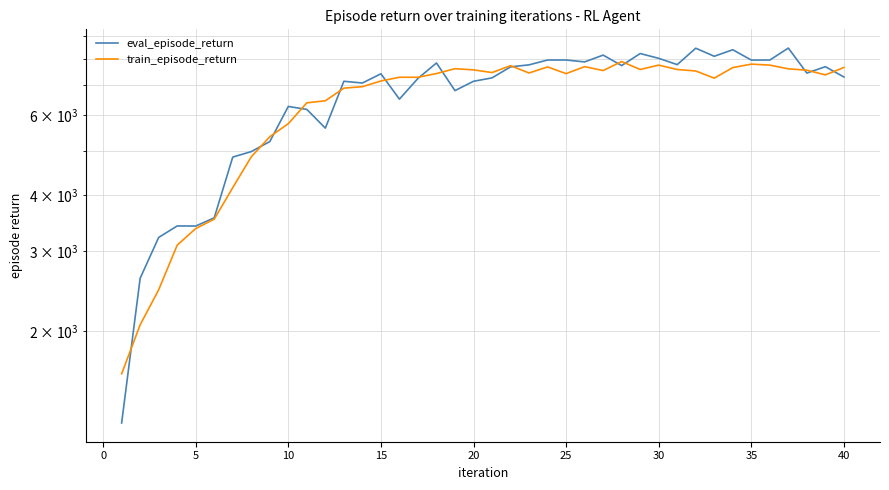

True or false: eval_episode_return has more than 2 points higher than both neighbors.

True